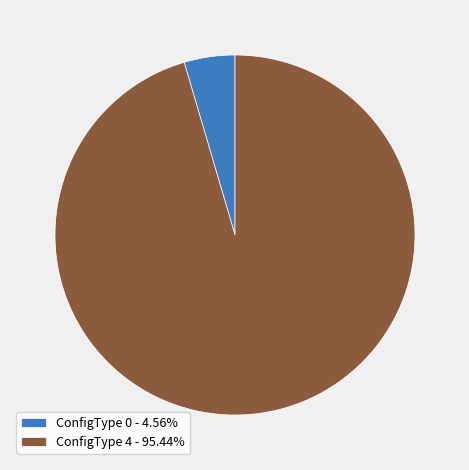

What is the largest slice in the pie chart?

ConfigType 4